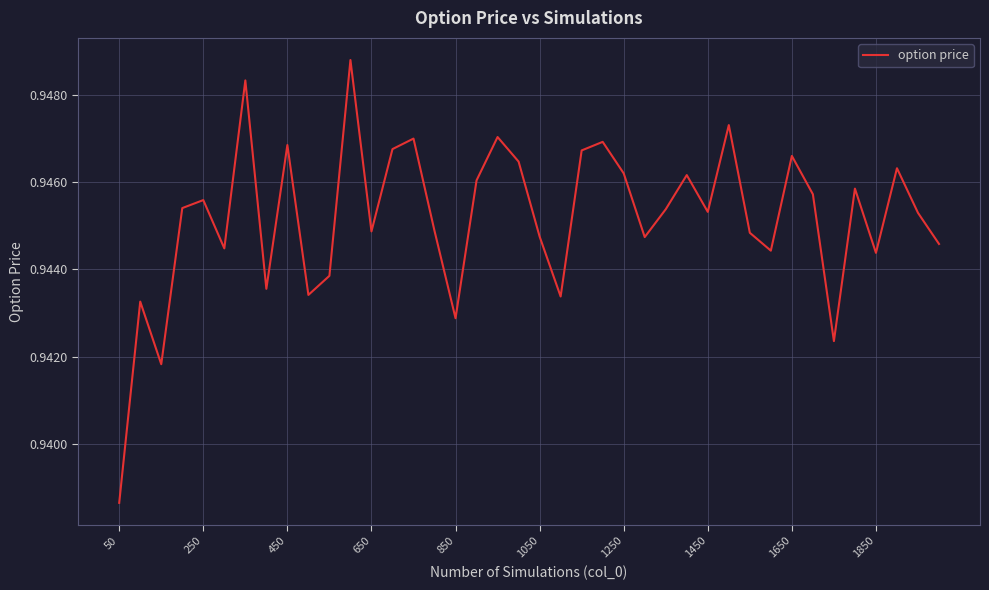

At which category does the chart reach its minimum across all series?

50